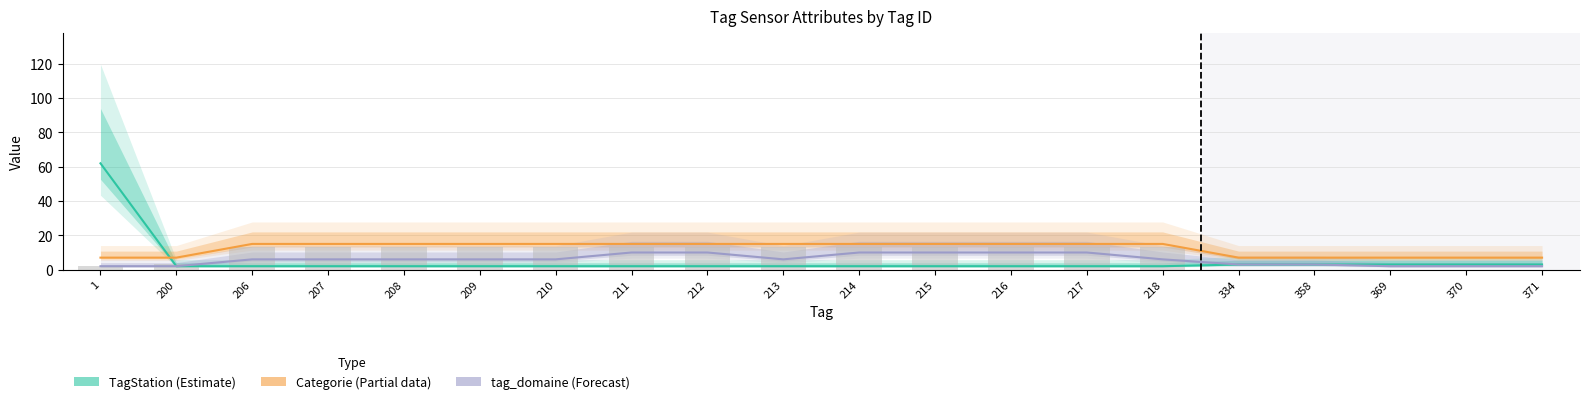

What are all the series names shown in the legend?

TagStation (Estimate), Categorie (Partial), tag_domaine (Forecast)